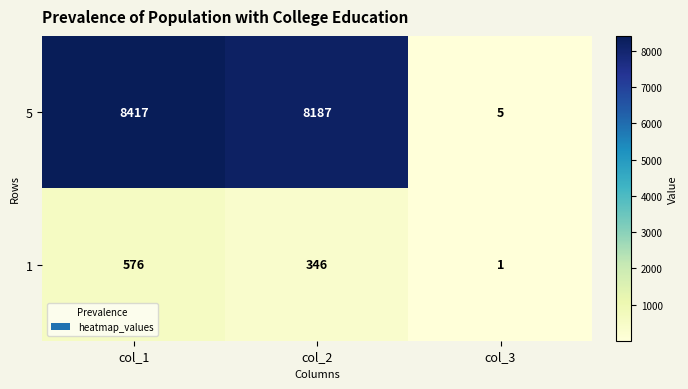

What is the sum of the 5 values at col_2 and col_1?

16604